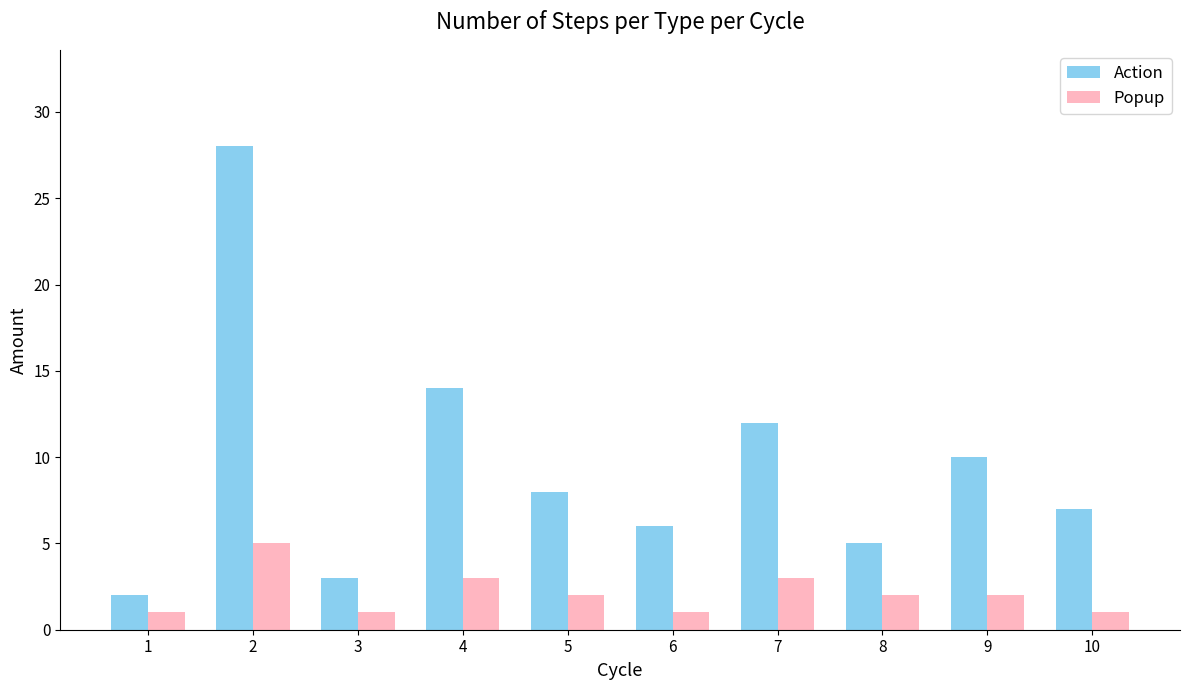

Reading left to right, what are all the values shown in this chart?

Action: 1=2	2=28	3=3	4=14	5=8	6=6	7=12	8=5	9=10	10=7
Popup: 1=1	2=5	3=1	4=3	5=2	6=1	7=3	8=2	9=2	10=1